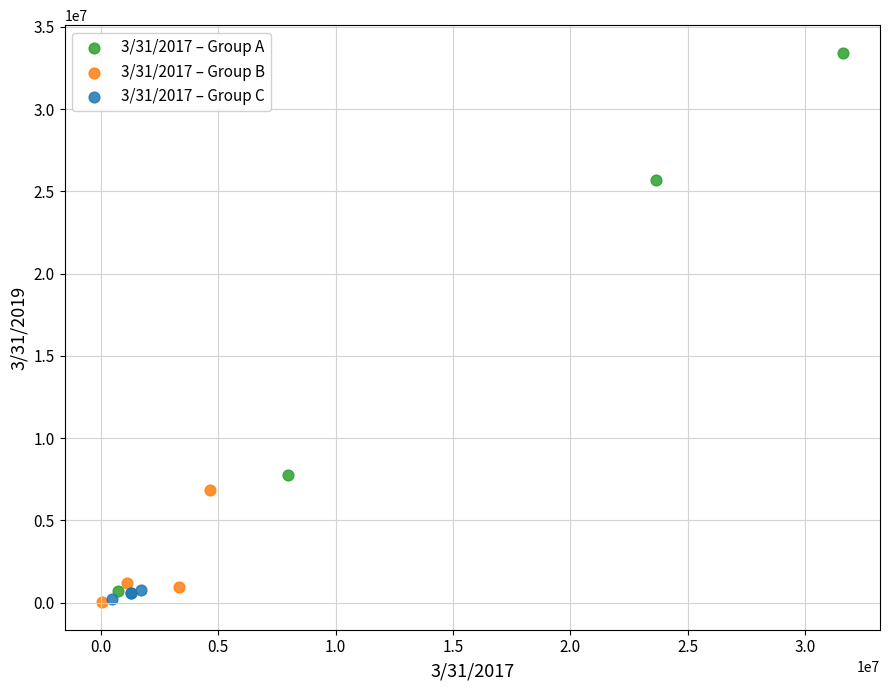

What are all the series names shown in the legend?

3/31/2017 – Group A, 3/31/2017 – Group B, 3/31/2017 – Group C